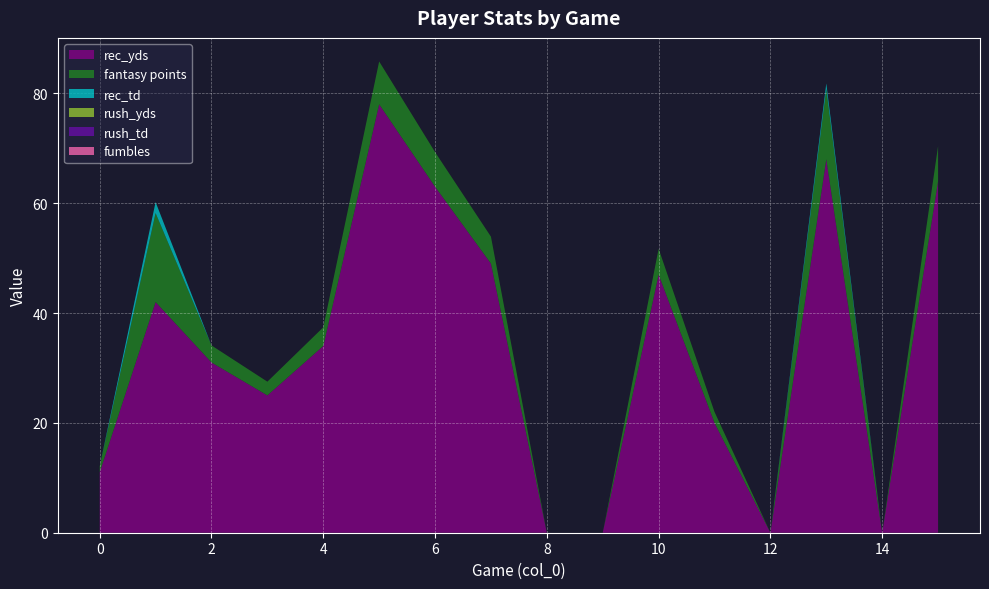

Reading right to left, extract all data points from this chart.

rec_yds: 15=64.0	14=0.0	13=68.0	12=0.0	11=20.0	10=47.0	9=0.0	8=0.0	7=49.0	6=63.0	5=78.0	4=34.0	3=25.0	2=31.0	1=42.0	0=11.0
fantasy points: 15=6.4	14=0.0	13=12.8	12=0.0	11=2.0	10=4.7	9=0.0	8=0.0	7=4.9	6=6.3	5=7.8	4=3.4	3=2.5	2=3.1	1=16.2	0=1.1
rec_td: 15=0.0	14=0.0	13=1.0	12=0.0	11=0.0	10=0.0	9=0.0	8=0.0	7=0.0	6=0.0	5=0.0	4=0.0	3=0.0	2=0.0	1=2.0	0=0.0
rush_yds: 15=0.0	14=0.0	13=0.0	12=0.0	11=0.0	10=0.0	9=0.0	8=0.0	7=0.0	6=0.0	5=0.0	4=0.0	3=0.0	2=0.0	1=0.0	0=0.0
rush_td: 15=0.0	14=0.0	13=0.0	12=0.0	11=0.0	10=0.0	9=0.0	8=0.0	7=0.0	6=0.0	5=0.0	4=0.0	3=0.0	2=0.0	1=0.0	0=0.0
fumbles: 15=0.0	14=0.0	13=0.0	12=0.0	11=0.0	10=0.0	9=0.0	8=0.0	7=0.0	6=0.0	5=0.0	4=0.0	3=0.0	2=0.0	1=0.0	0=0.0